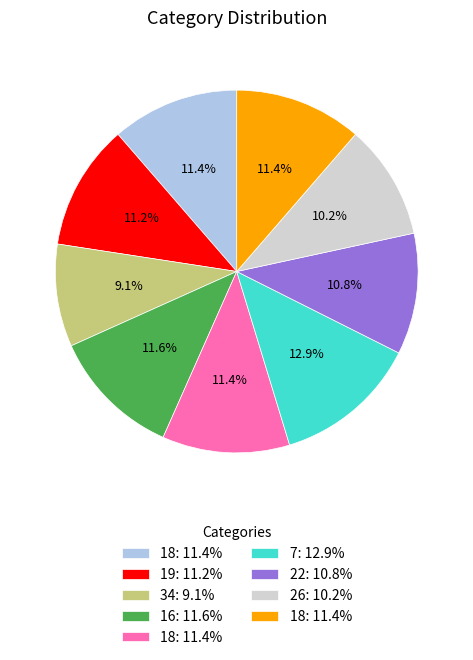

Does any single category account for the majority?

No